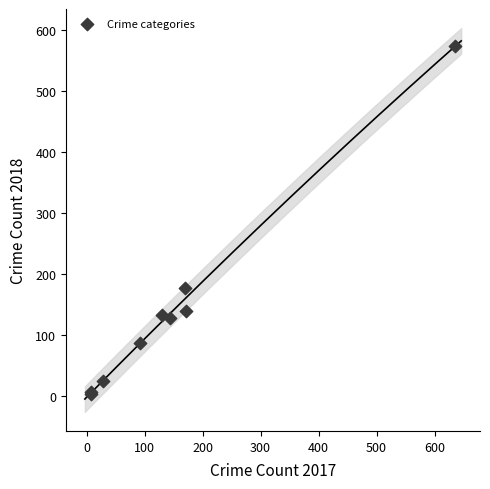

What Y value in the scatter plot is closest to 289?

178